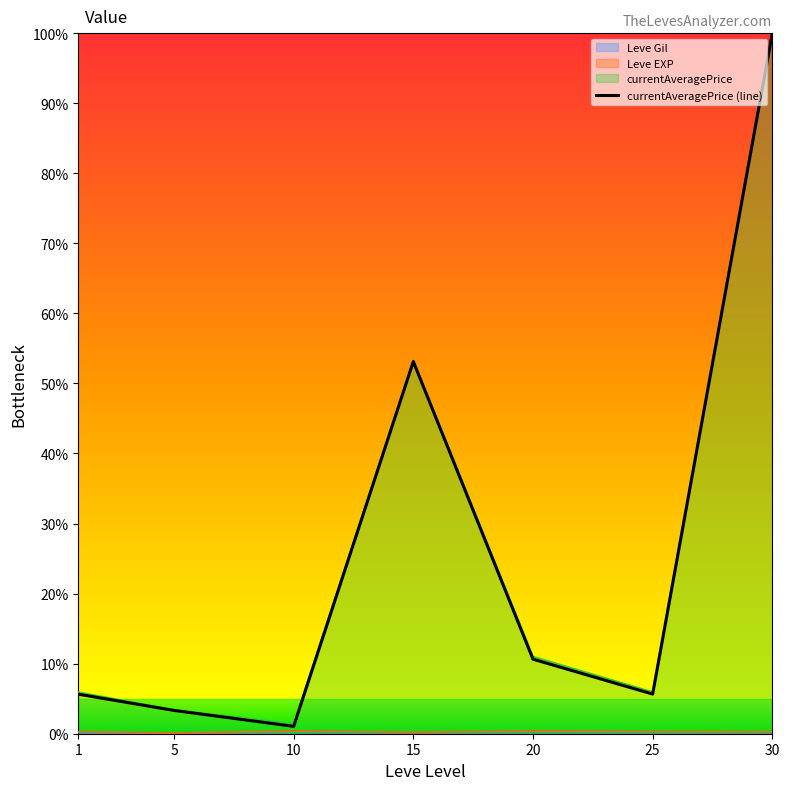

Reading left to right, transcribe all the data shown in this chart.

5.6	3.3	1.1	53.1	10.6	5.7	100.0